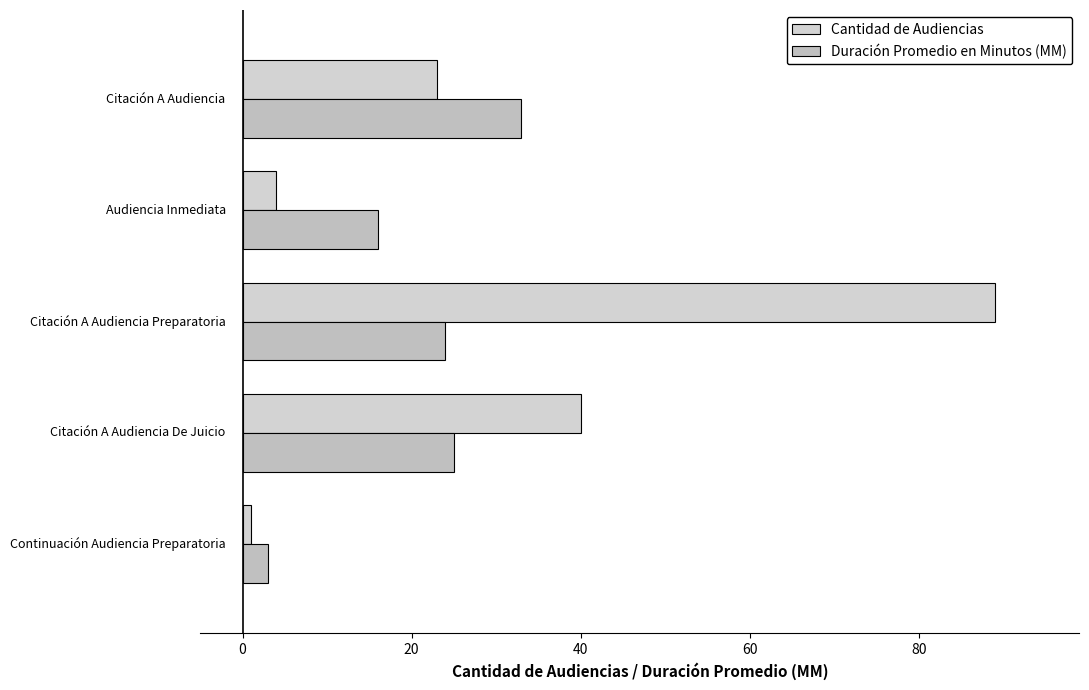

Count the number of data series in this chart.

2